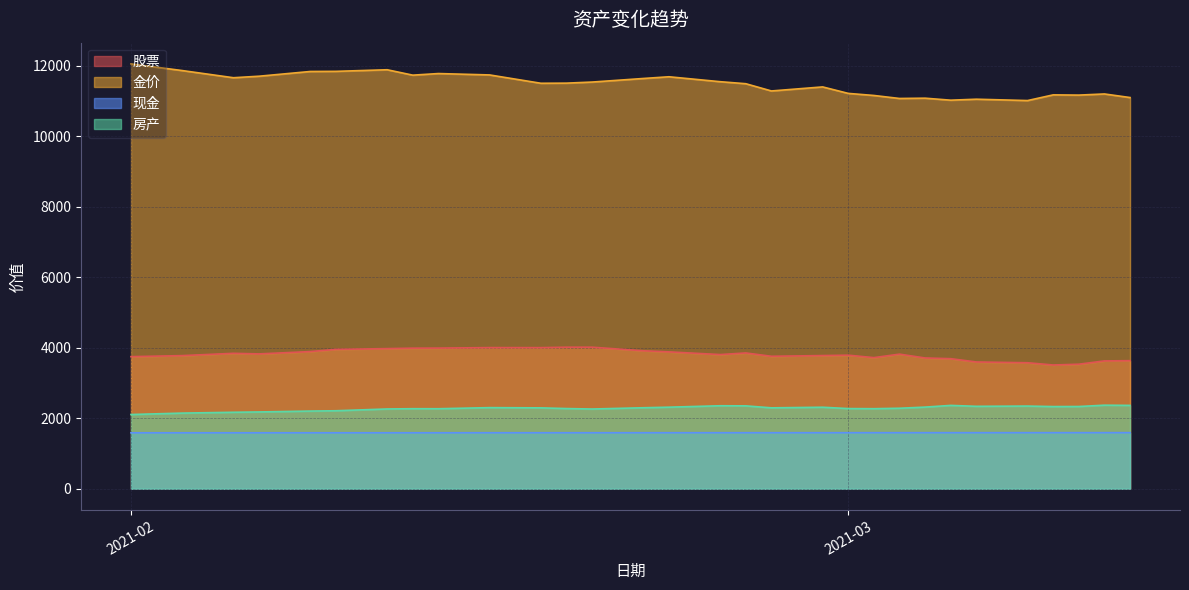

Is the value of 股票 at 2021-02-28 greater than the value of 现金 at 2021-03-05?

Yes